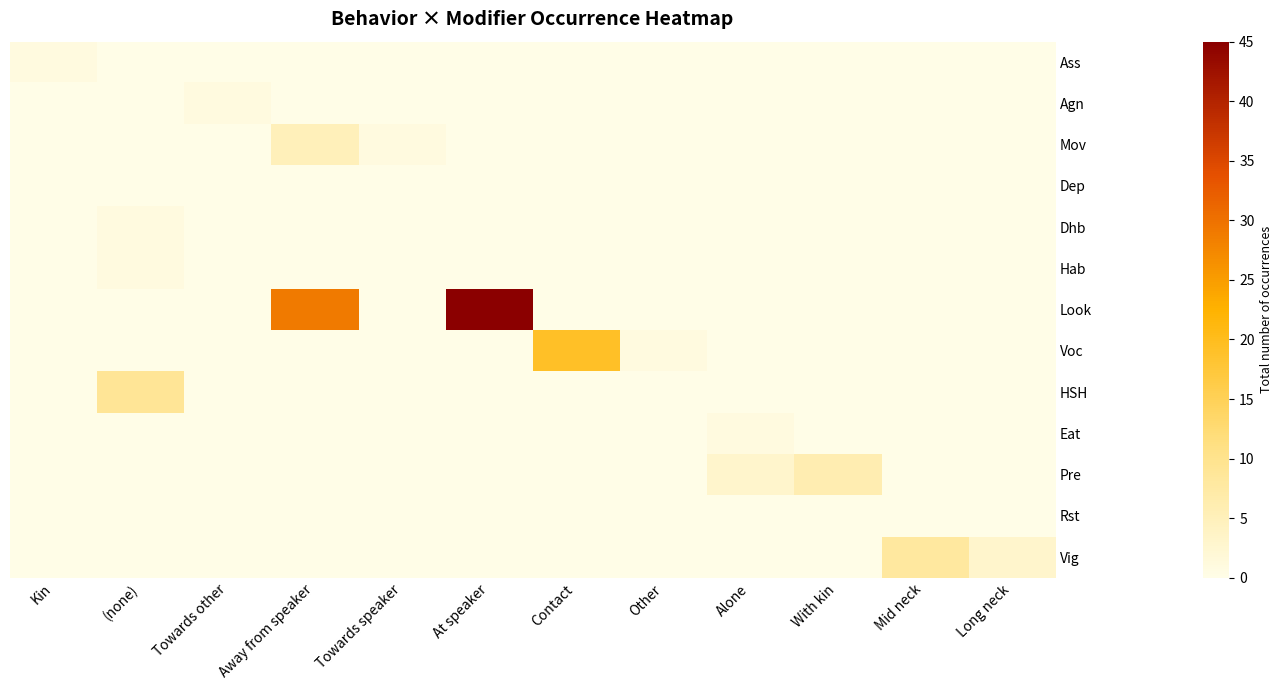

Which series has the widest spread of values?

Look